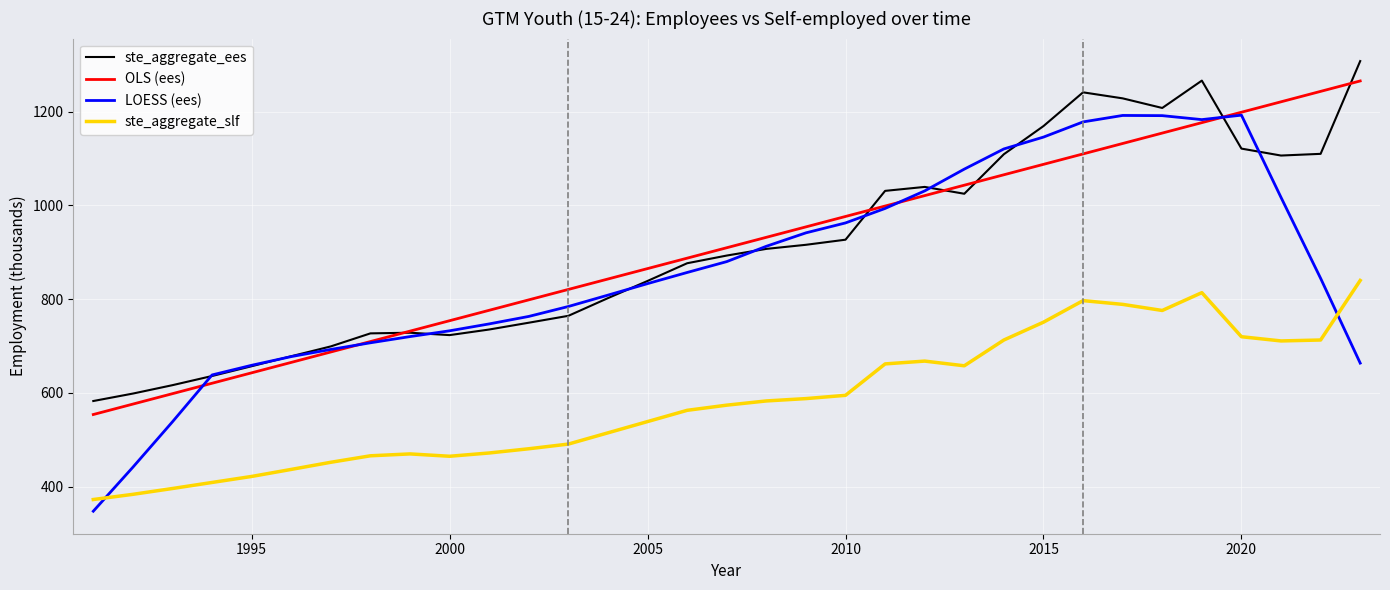

True or false: OLS (ees) and ste_aggregate_slf cross at least once.

False